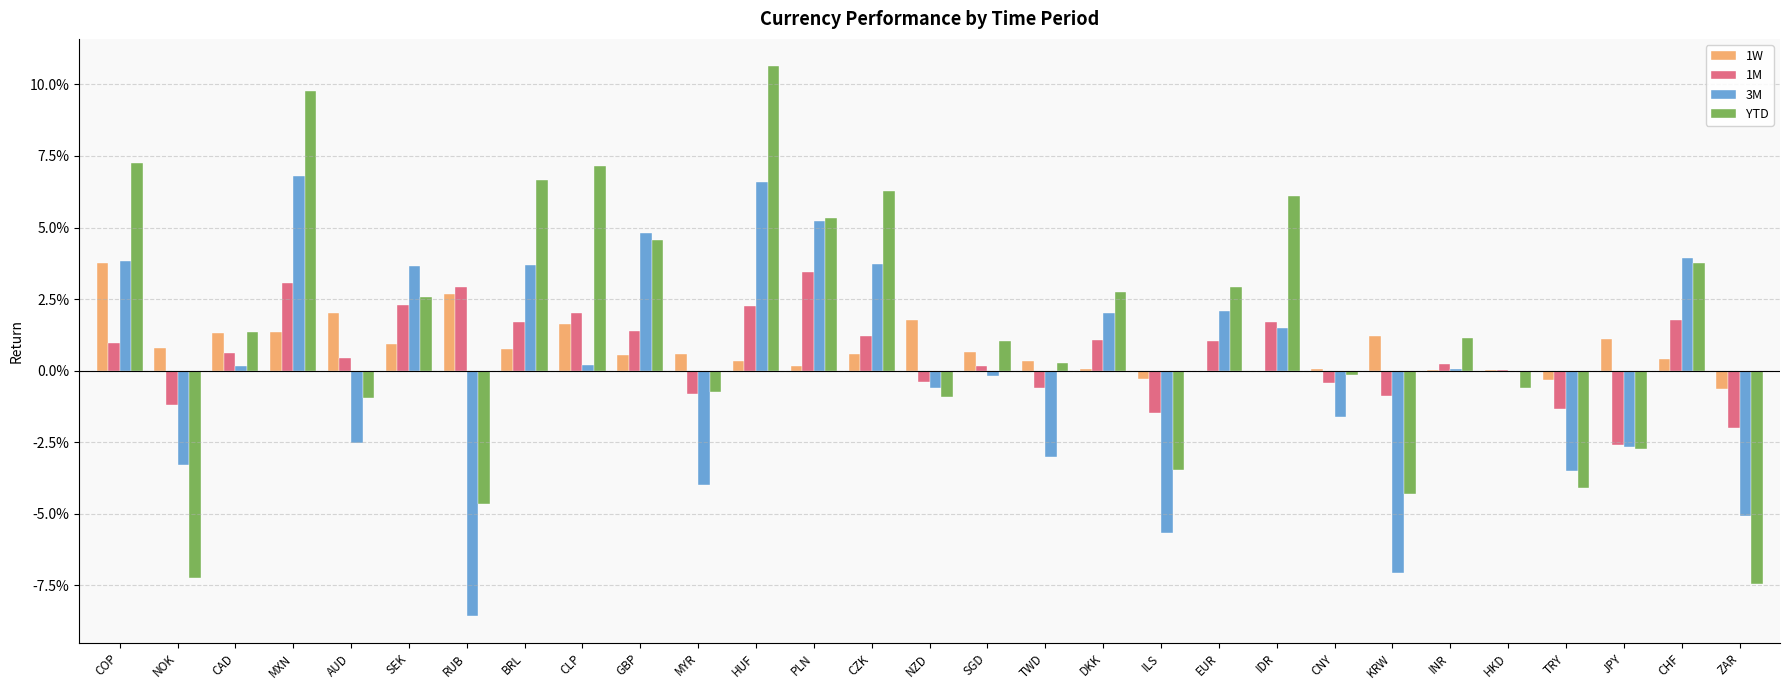

Does the chart contain stacked bars?

No